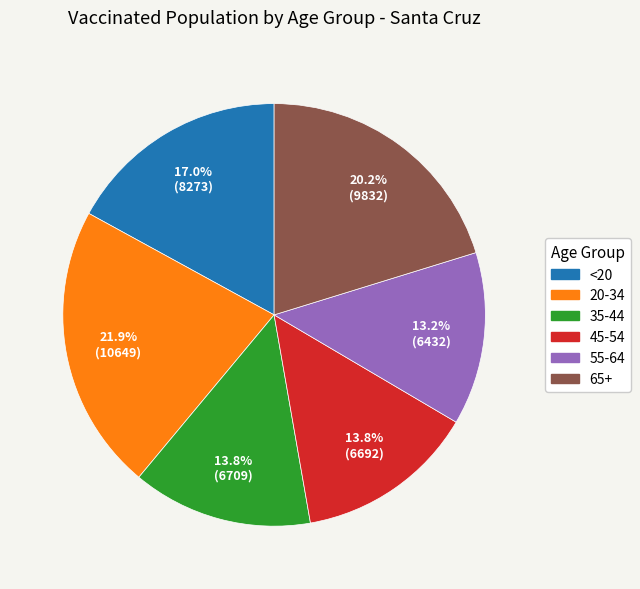

The 35-44 slice represents 14% of the pie. True or false?

True